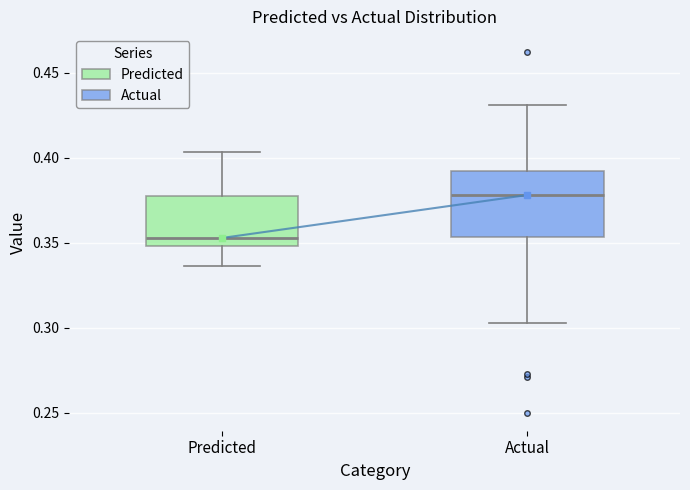

Which box is the tallest, from its lower edge to its upper edge?

Actual